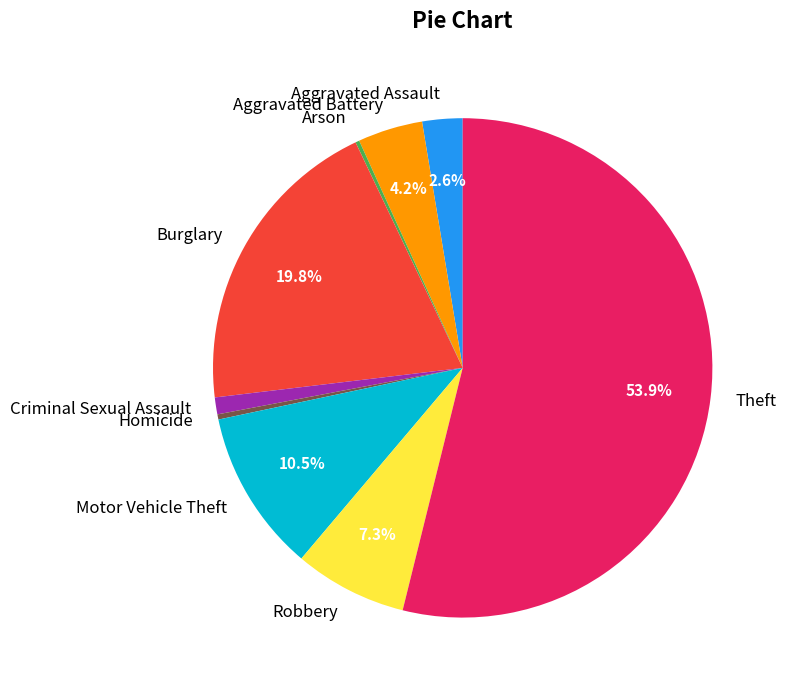

Does any single category account for the majority?

Yes